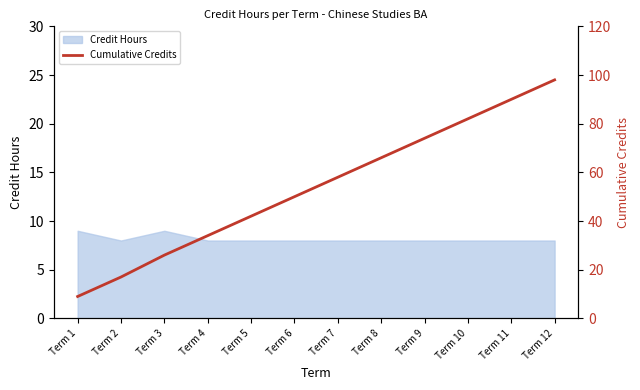

What is the change in value from Term 4 to Term 12?

+64